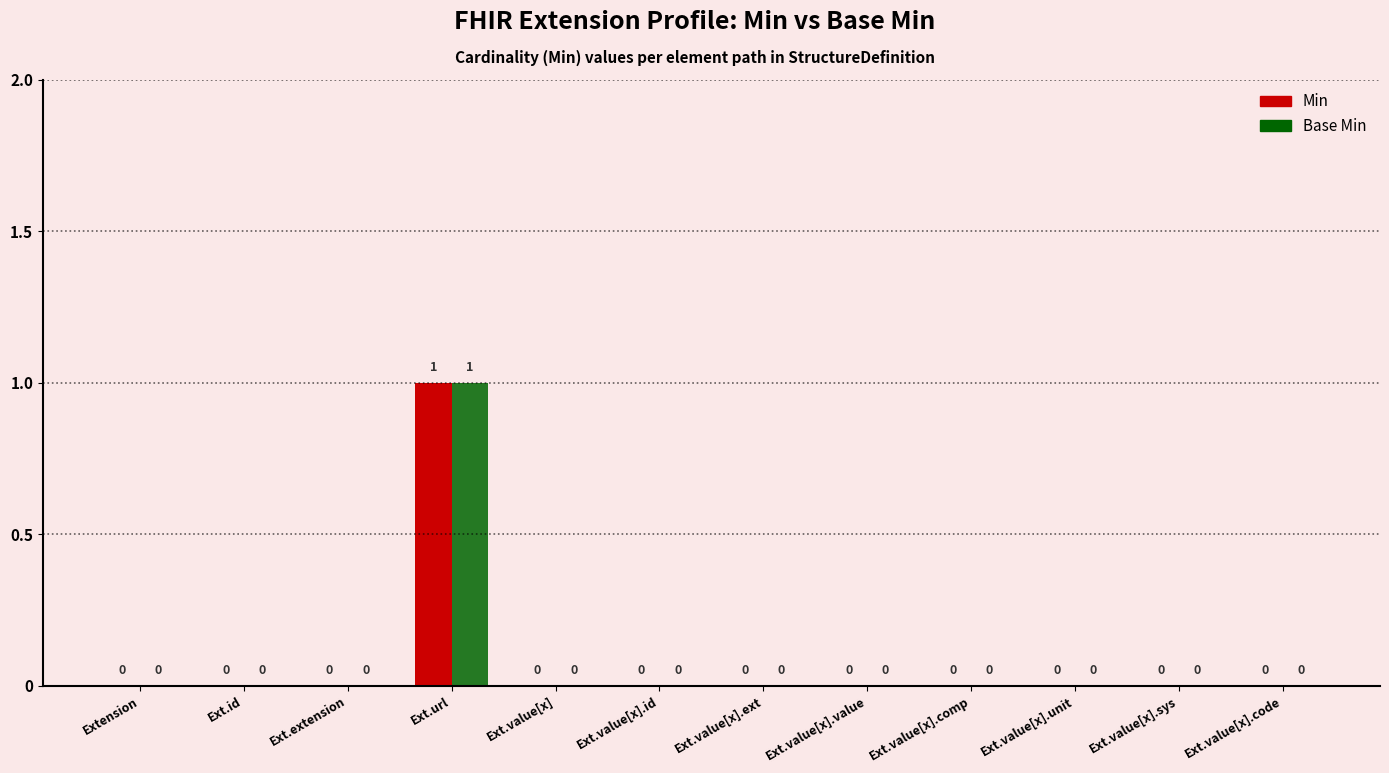

How many Base Min values are between 0 and 1?

12